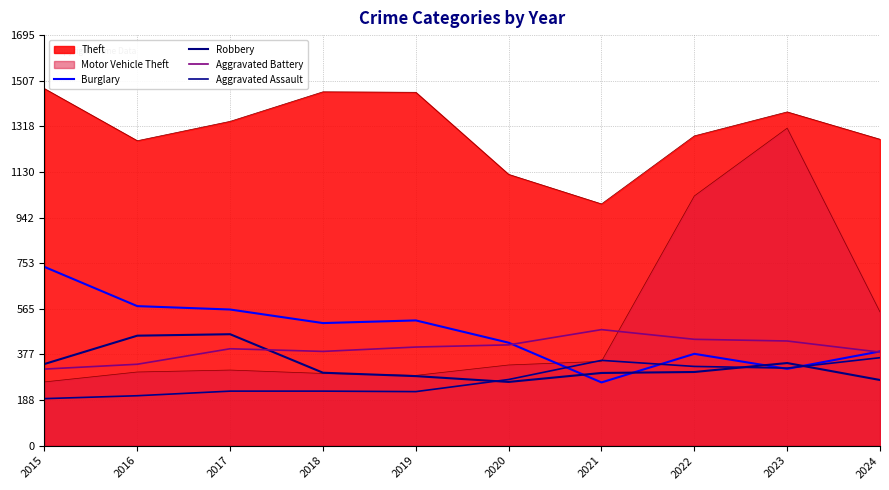

Does the chart have visible grid lines?

Yes